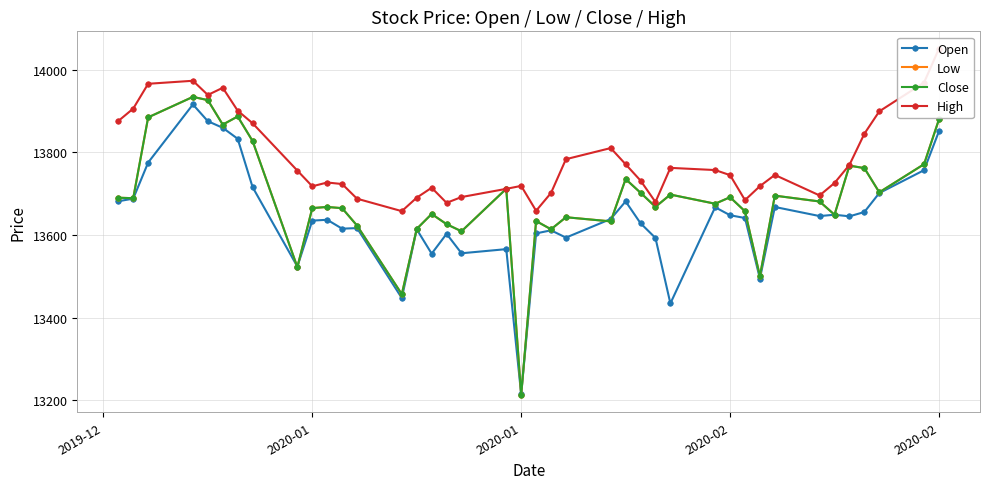

Reading right to left, transcribe all the data shown in this chart.

Open: 13851.2	13757.0	13701.7	13655.8	13645.4	13649.2	13646.0	13668.0	13494.8	13641.3	13648.0	13667.4	13434.7	13593.0	13628.6	13681.5	13638.9	13593.9	13611.5	13604.1	13215.0	13566.0	13556.0	13603.0	13555.0	13614.0	13447.7	13616.9	13615.5	13637.0	13635.0	13523.8	13716.0	13833.0	13859.5	13875.5	13916.0	13775.5	13688.2	13681.8
Low: 13879.9	13771.5	13703.5	13762.0	13768.0	13649.2	13681.3	13695.4	13500.7	13657.6	13691.6	13675.9	13698.0	13668.3	13702.4	13735.5	13633.1	13643.2	13614.0	13634.0	13213.2	13712.0	13609.2	13626.4	13651.0	13615.0	13457.0	13623.0	13665.1	13668.0	13665.3	13522.4	13827.6	13886.9	13867.2	13926.5	13934.3	13884.8	13689.2	13690.4
Close: 13879.9	13771.5	13703.5	13762.0	13768.0	13649.2	13681.3	13695.4	13500.7	13657.6	13691.6	13675.9	13698.0	13668.3	13702.4	13735.5	13633.1	13643.2	13614.0	13634.0	13213.2	13712.0	13609.2	13626.4	13651.0	13615.0	13457.0	13623.0	13665.1	13668.0	13665.3	13522.4	13827.6	13886.9	13867.2	13926.5	13934.3	13884.8	13689.2	13690.4
High: 14051.0	13968.9	13899.3	13845.1	13769.8	13726.0	13695.9	13745.5	13718.4	13684.6	13745.0	13757.3	13762.6	13680.0	13731.8	13771.3	13810.5	13783.6	13701.9	13658.8	13719.0	13711.8	13692.0	13678.0	13714.5	13690.5	13657.9	13688.0	13723.5	13727.2	13718.0	13756.0	13870.5	13901.0	13956.3	13939.0	13973.3	13966.0	13906.0	13876.0